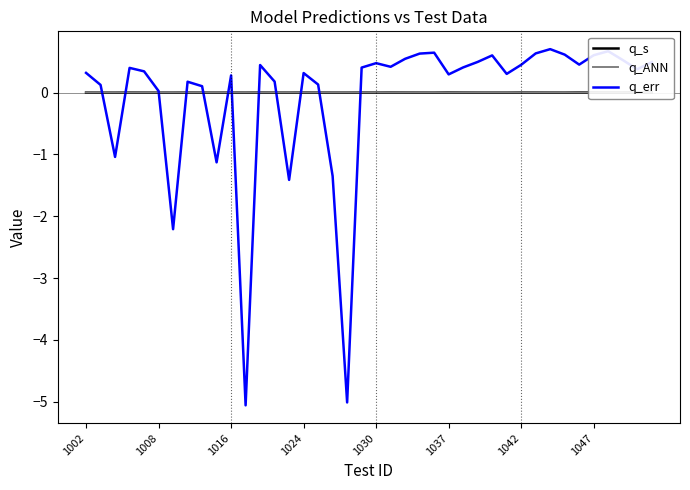

True or false: q_s has more than 1 interior local peaks.

True